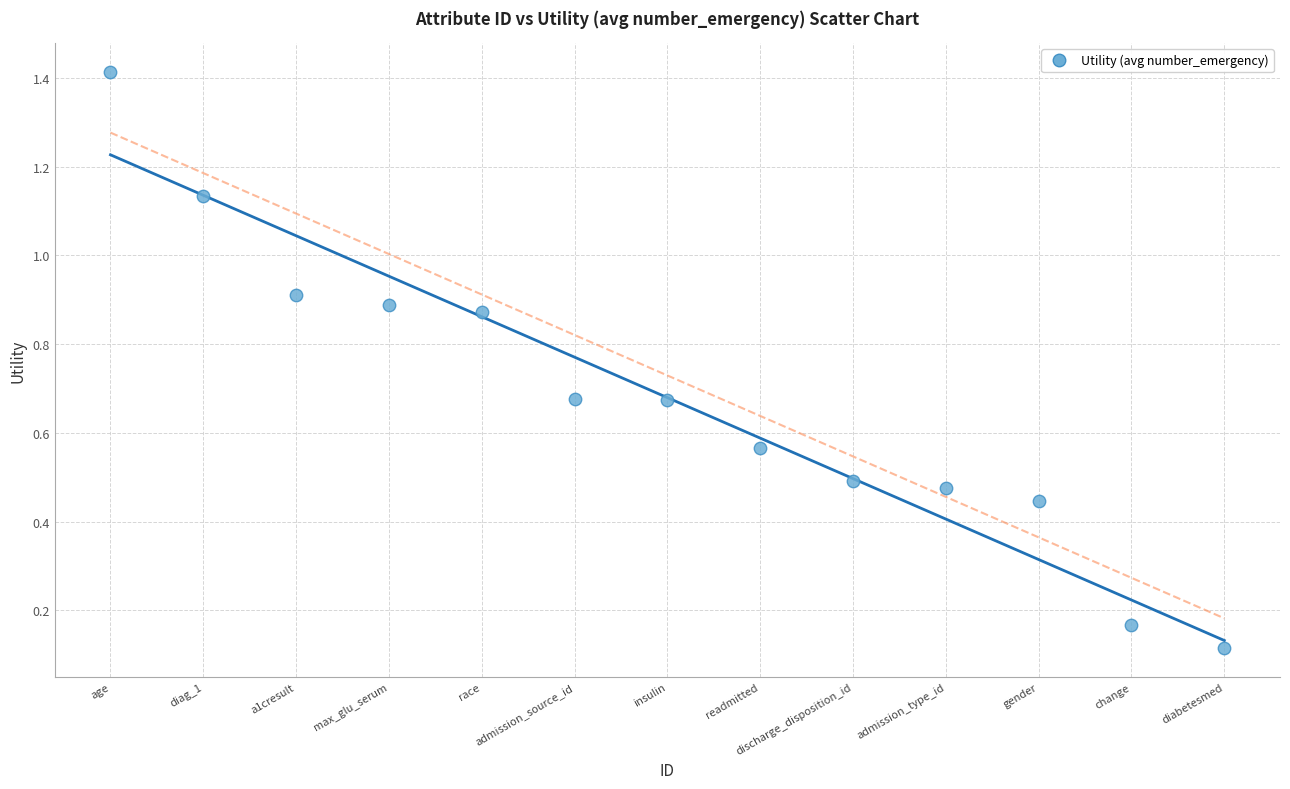

What is the range of X values (max minus min)?

12.0